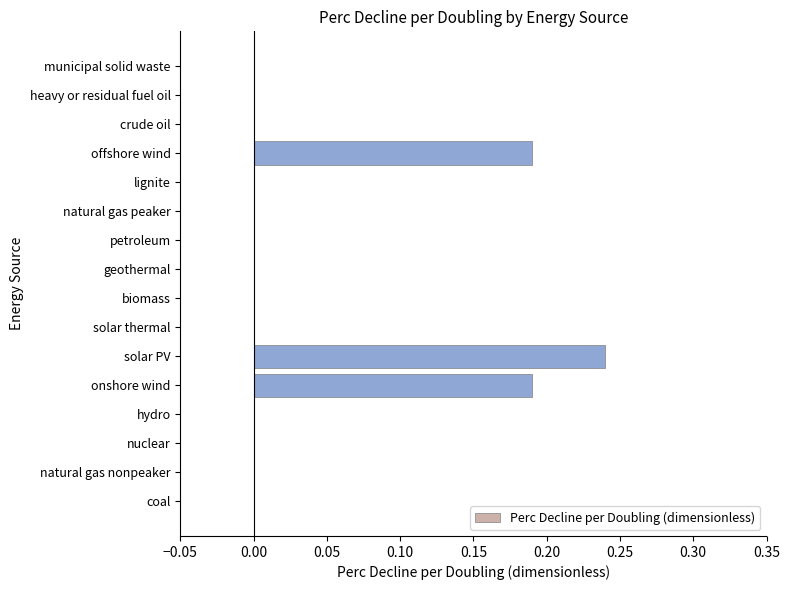

The chart shows a value of 0.0 at municipal solid waste. True or false?

True